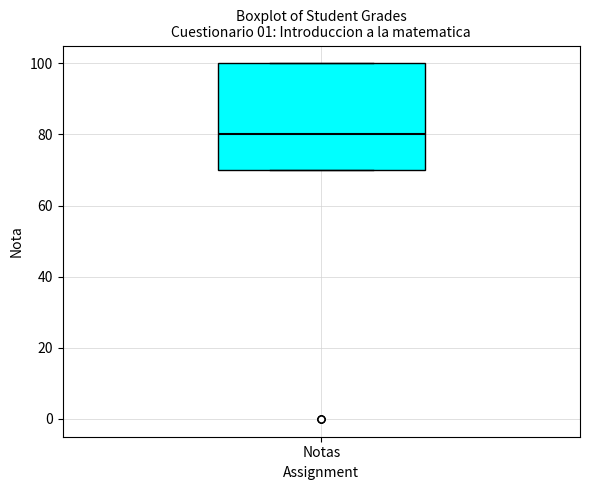

Read this box plot against the y-axis: the position of the median line, the range covered by the box, and the ends of both whiskers. The values are not printed on the chart, so give them approximately, as read against the axis.

median 80, box 70 to 100, whiskers 70 to 100